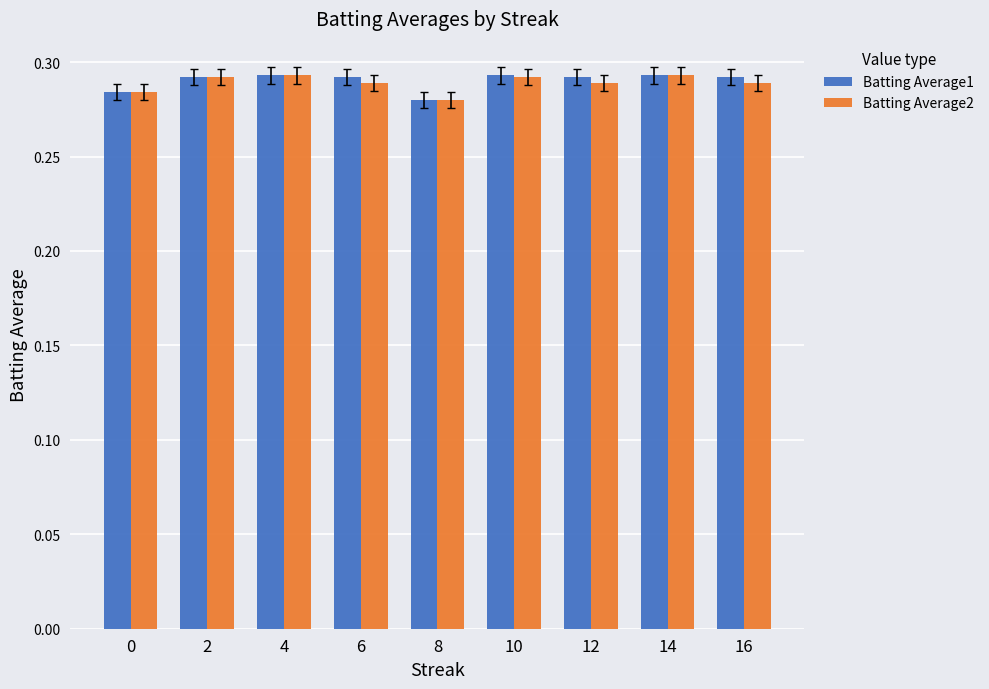

What is the sum of the Batting Average2 values at 14 and 0?

0.6